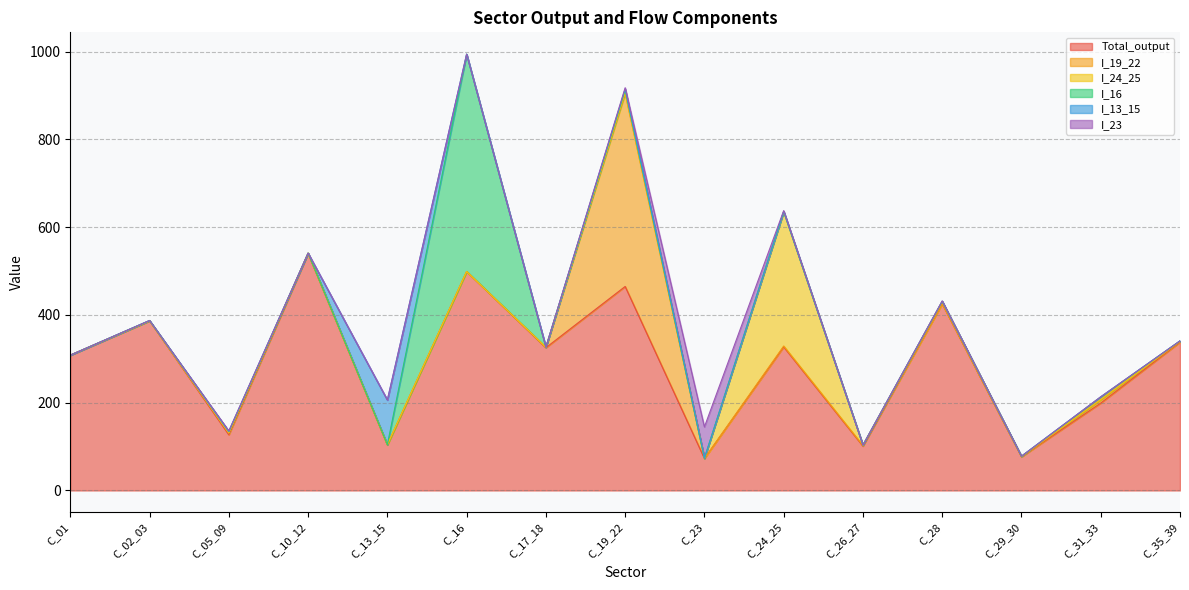

Read the Total_output value at C_10_12.

539.9